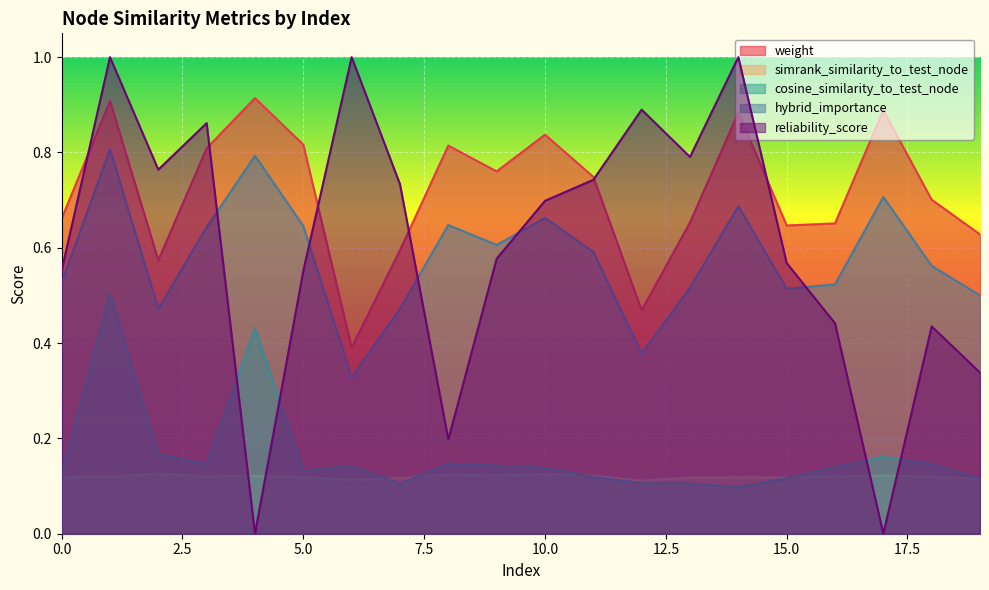

Between 18 and 19, which series saw the biggest shift?

reliability_score